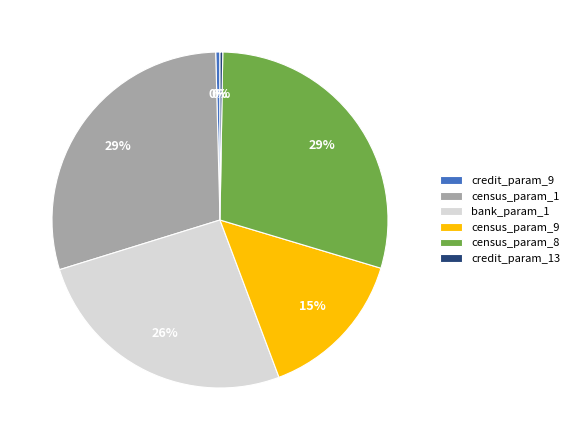

Is there any slice that represents more than half of the pie?

No